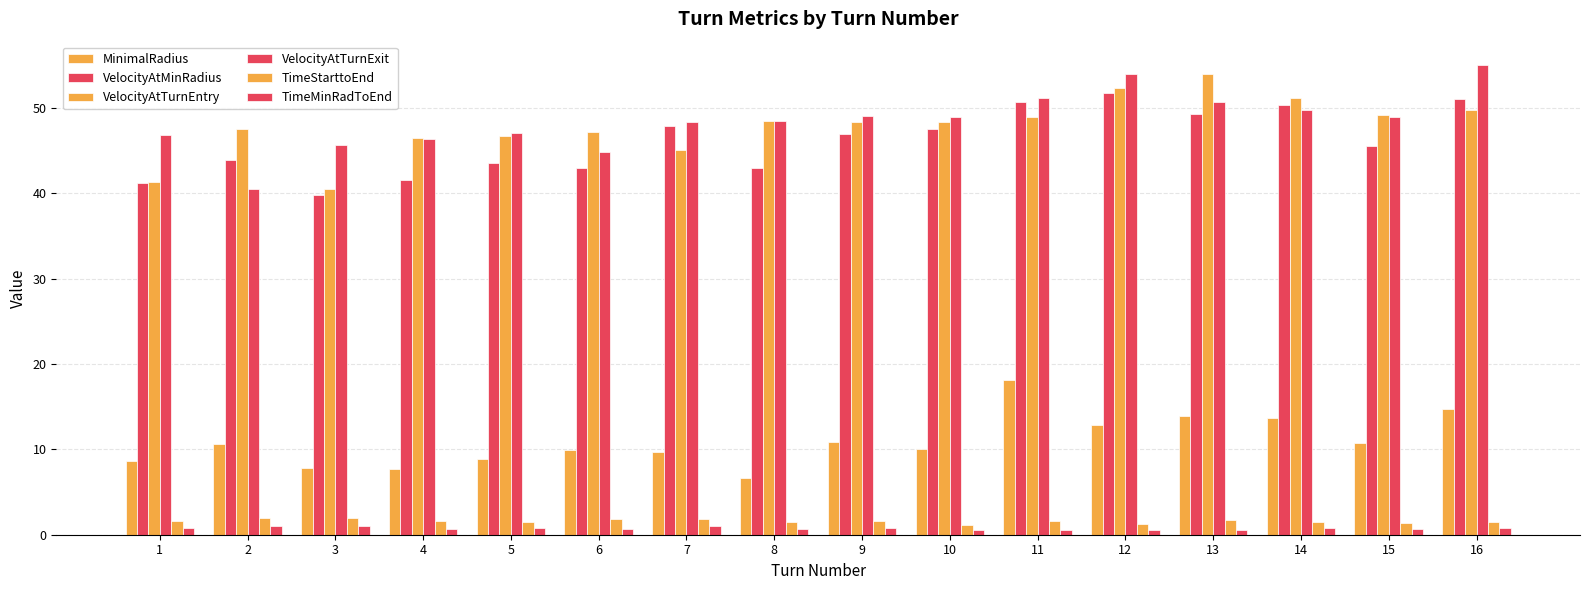

What is the difference between the highest and lowest values at 1?

46.0